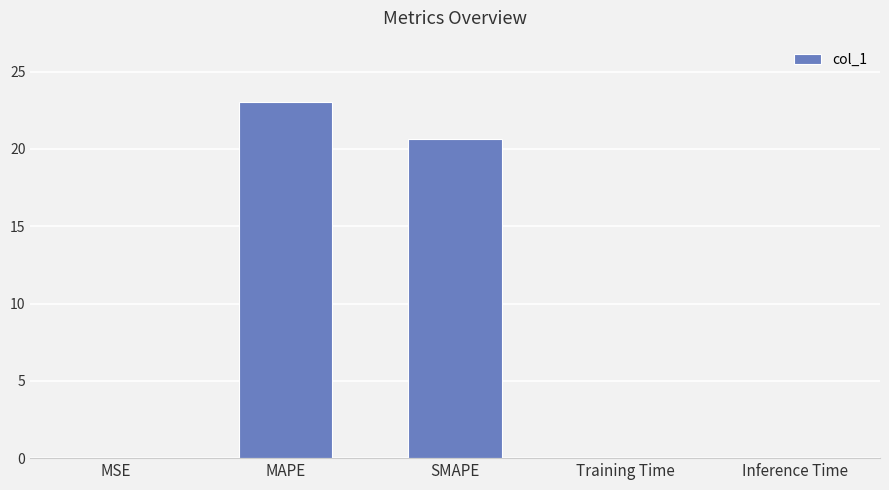

Count the number of data series in this chart.

1